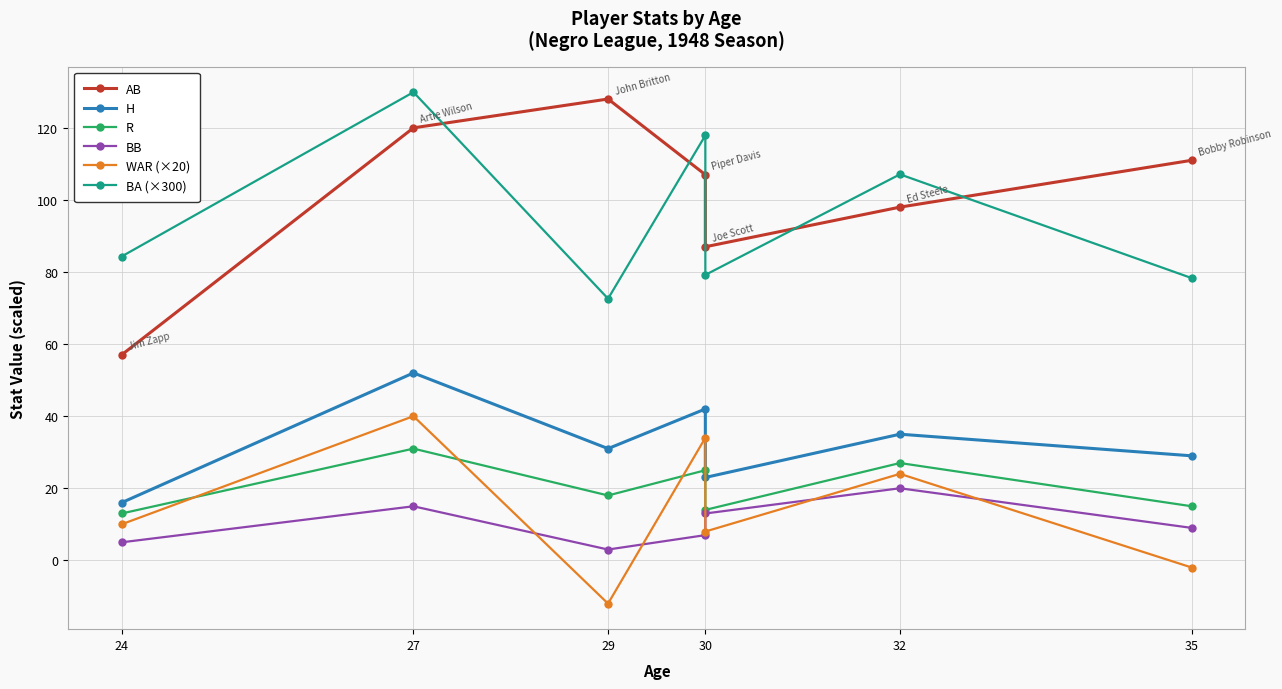

Where does the WAR (×20) series first go above 10?

27